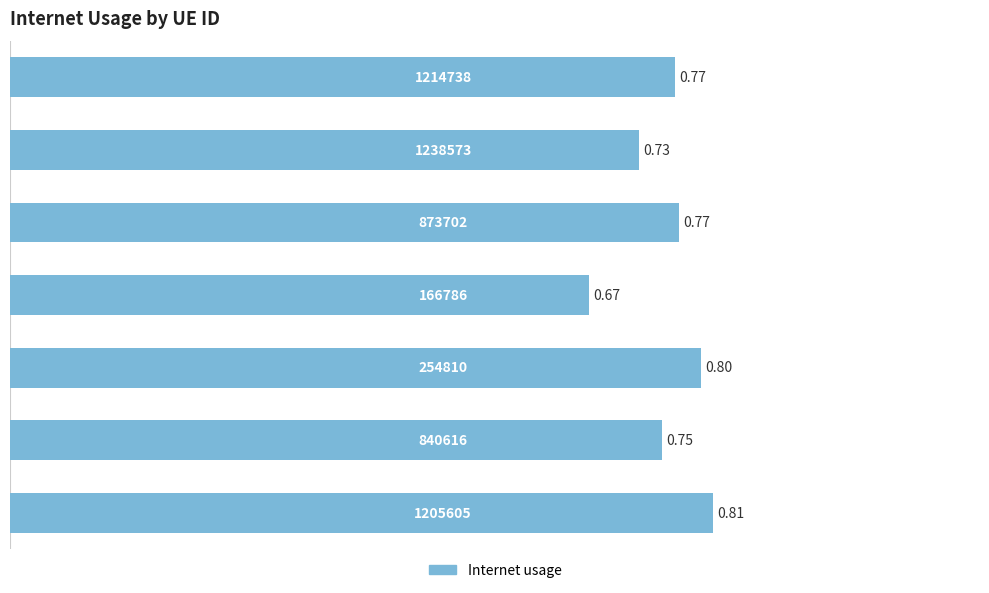

How many bars are there in total?

7